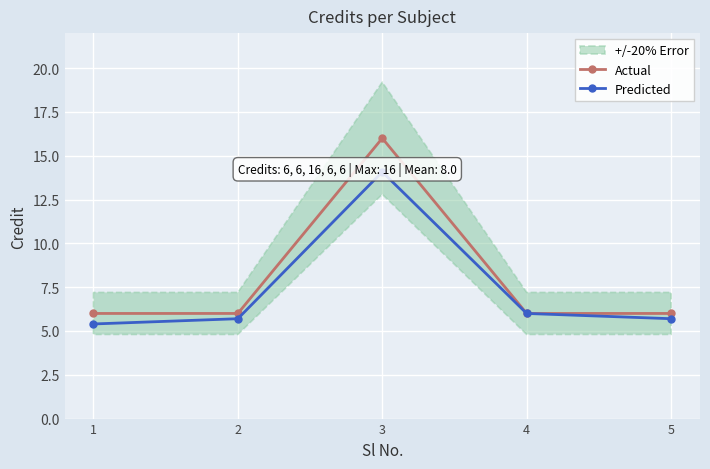

What is the difference between the second highest and minimum values in the Predicted series?

0.6